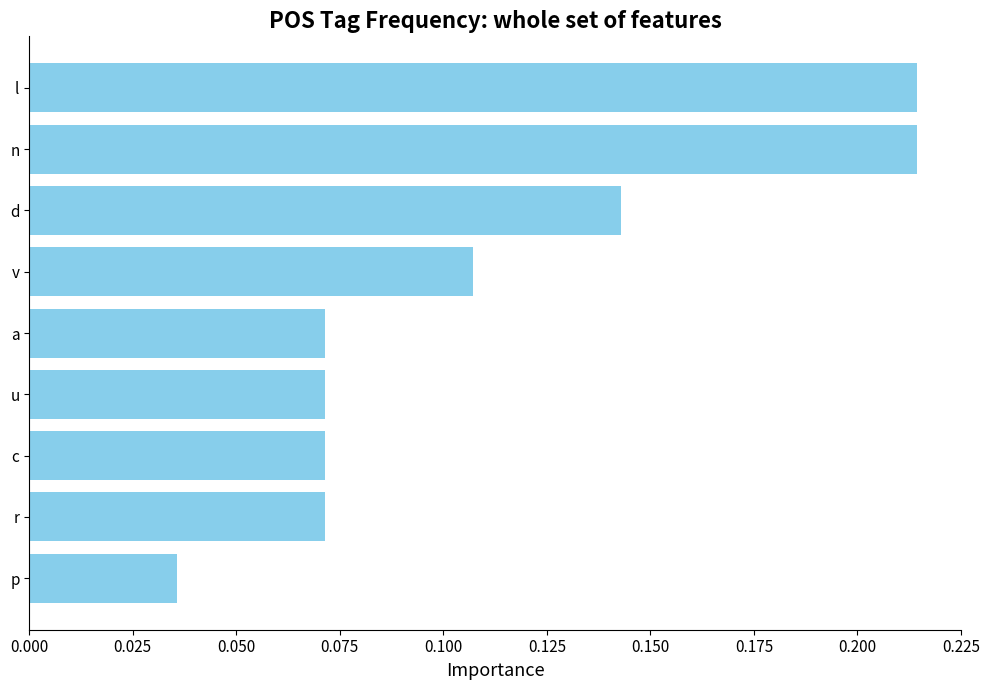

Which label corresponds to the smallest value in the chart?

p